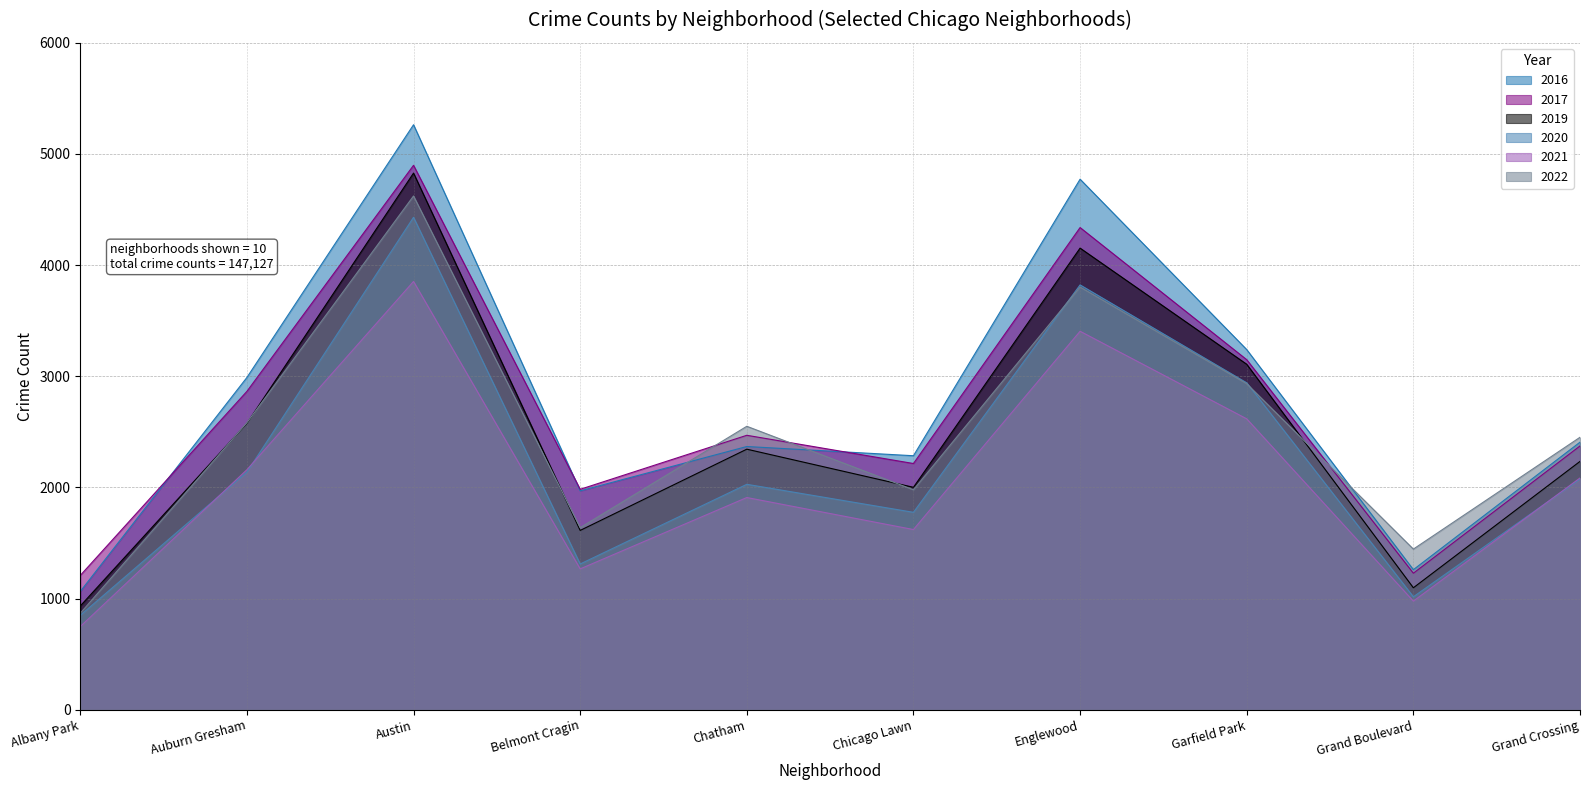

What is the difference between the maximum and minimum values in the 2020 series?

3581